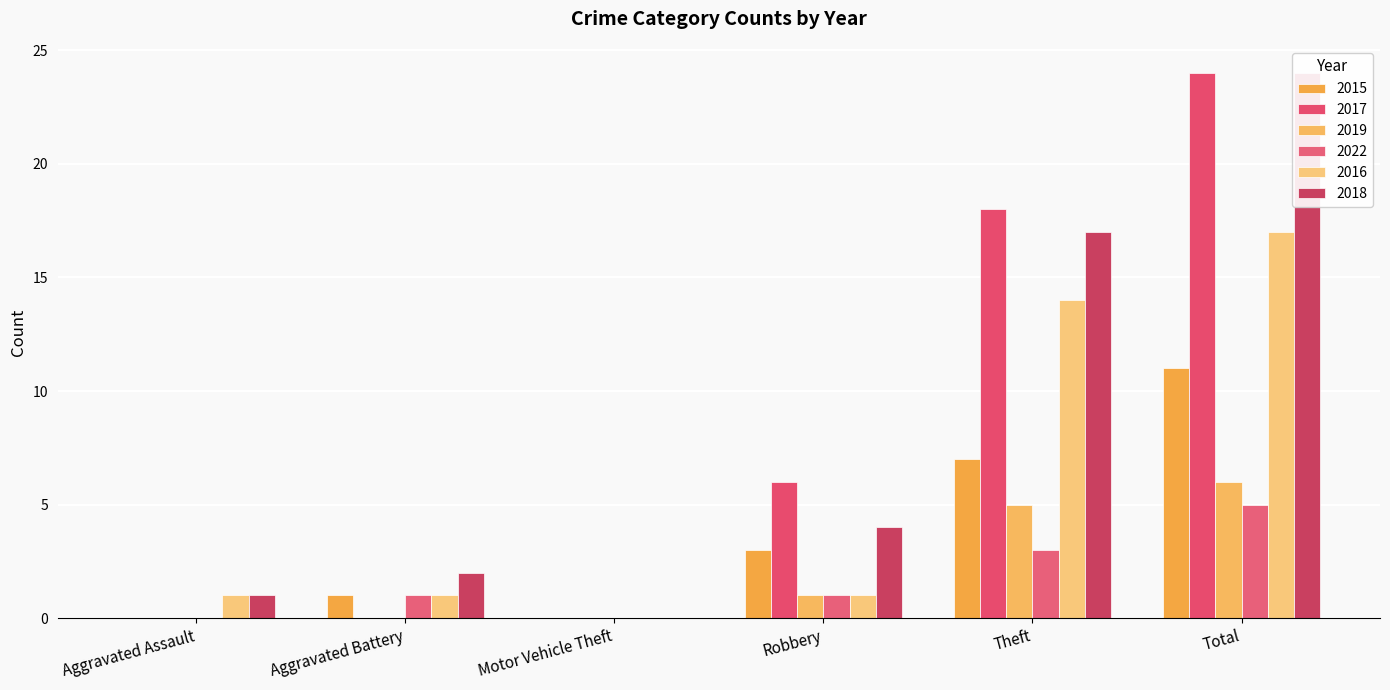

Does the chart contain any negative values?

No